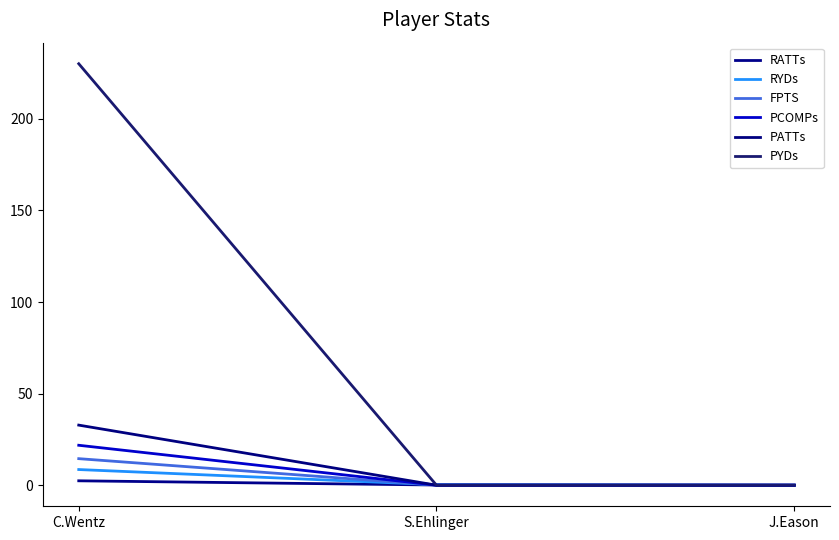

What is the difference between the maximum and second lowest values in the PATTs series?

32.8